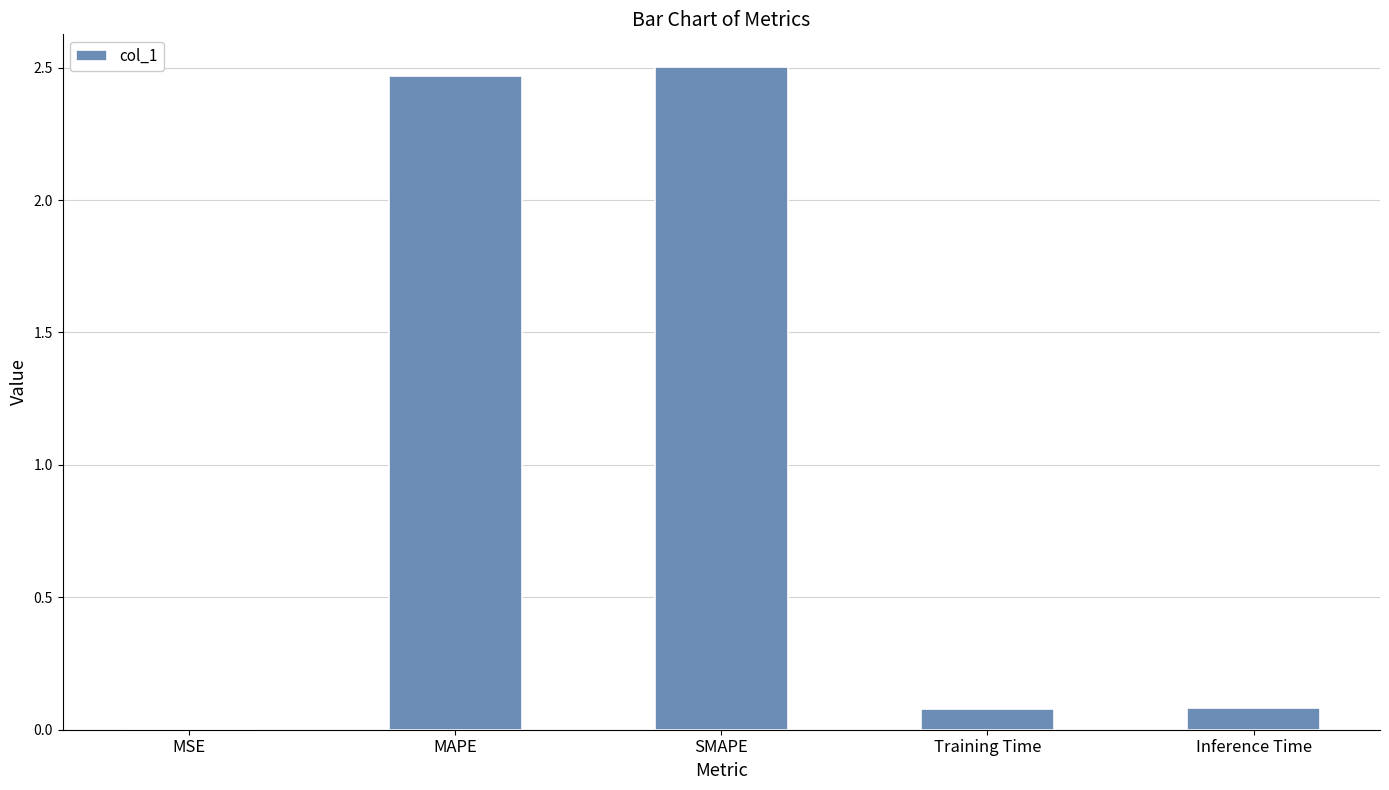

Is it true that the value at MAPE is 2.5?

True